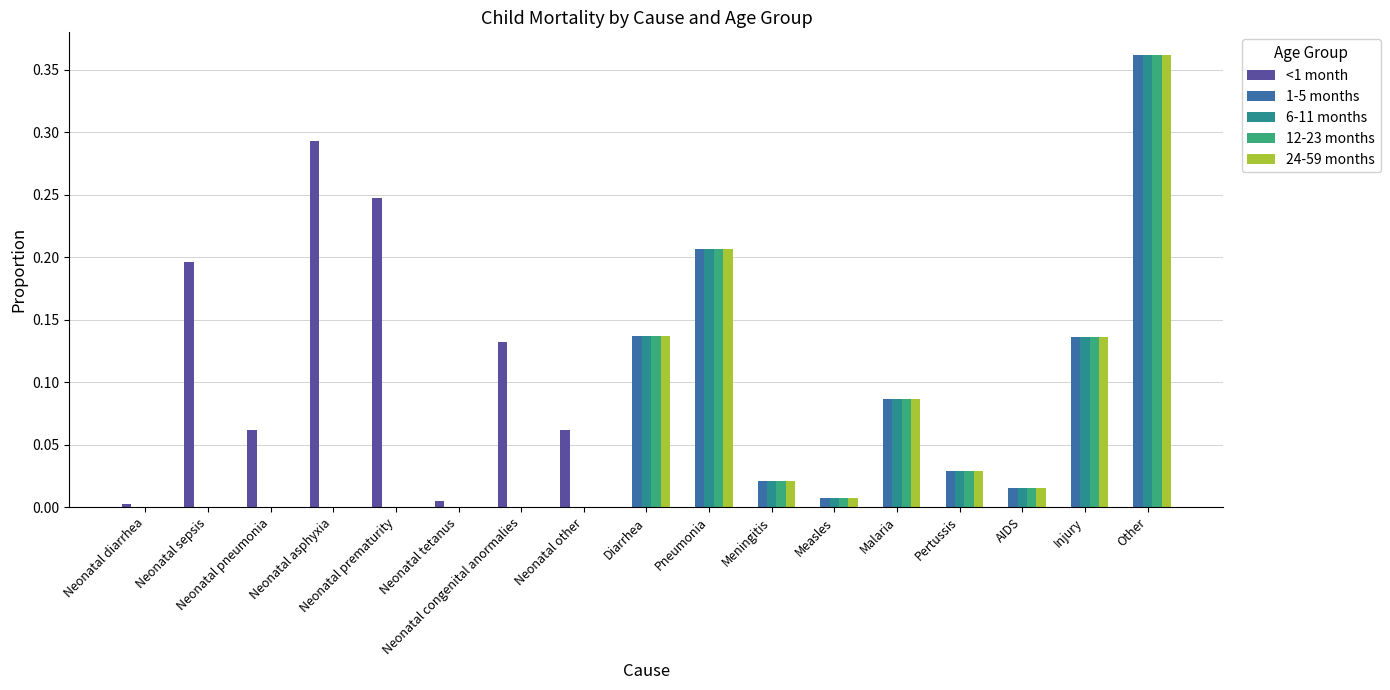

How many groups of bars are there?

17